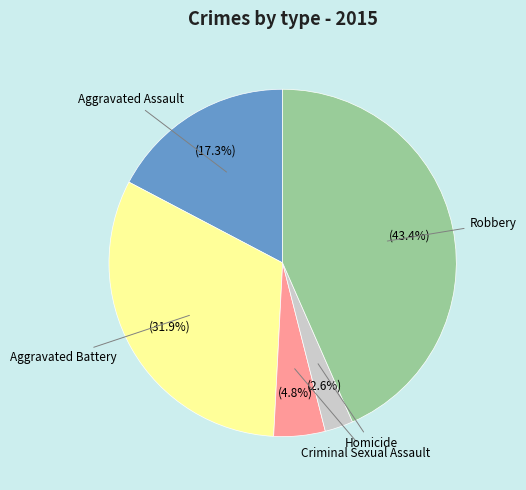

Does any single category account for the majority?

No